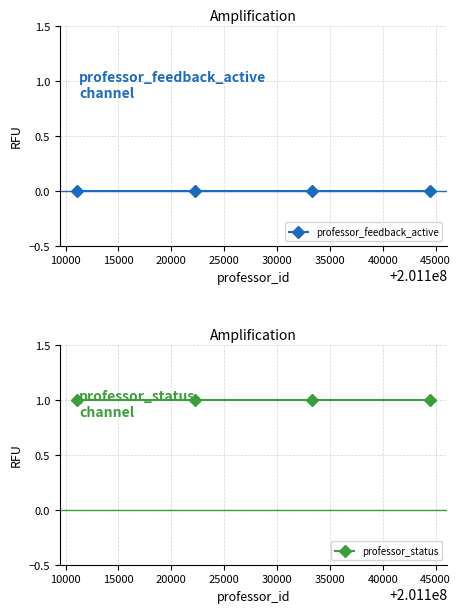

What are all the series names shown in the legend?

professor_feedback_active, professor_status